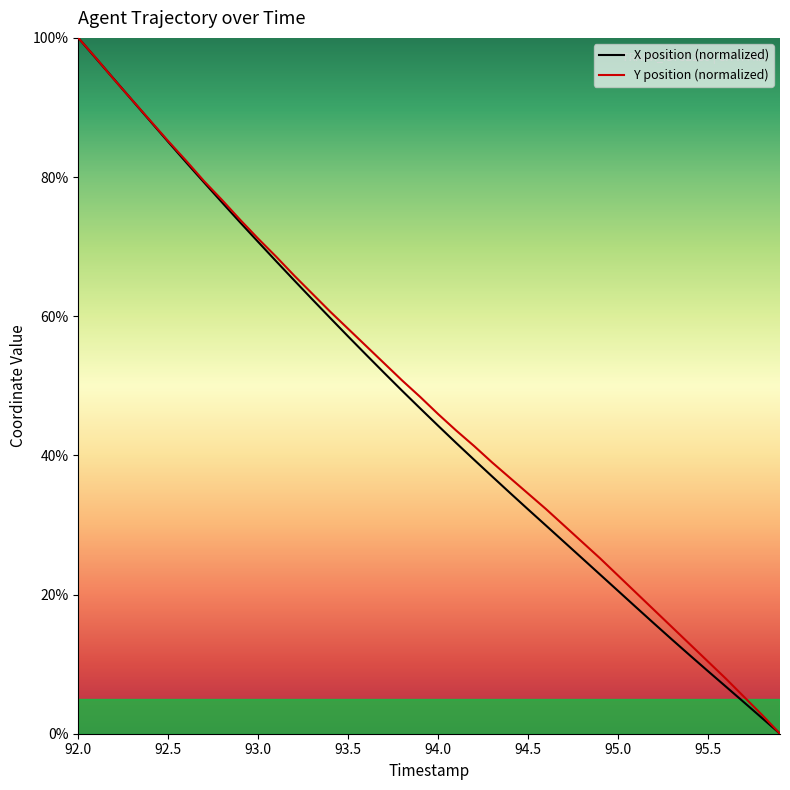

What is the maximum value for X position (normalized)?

100.0